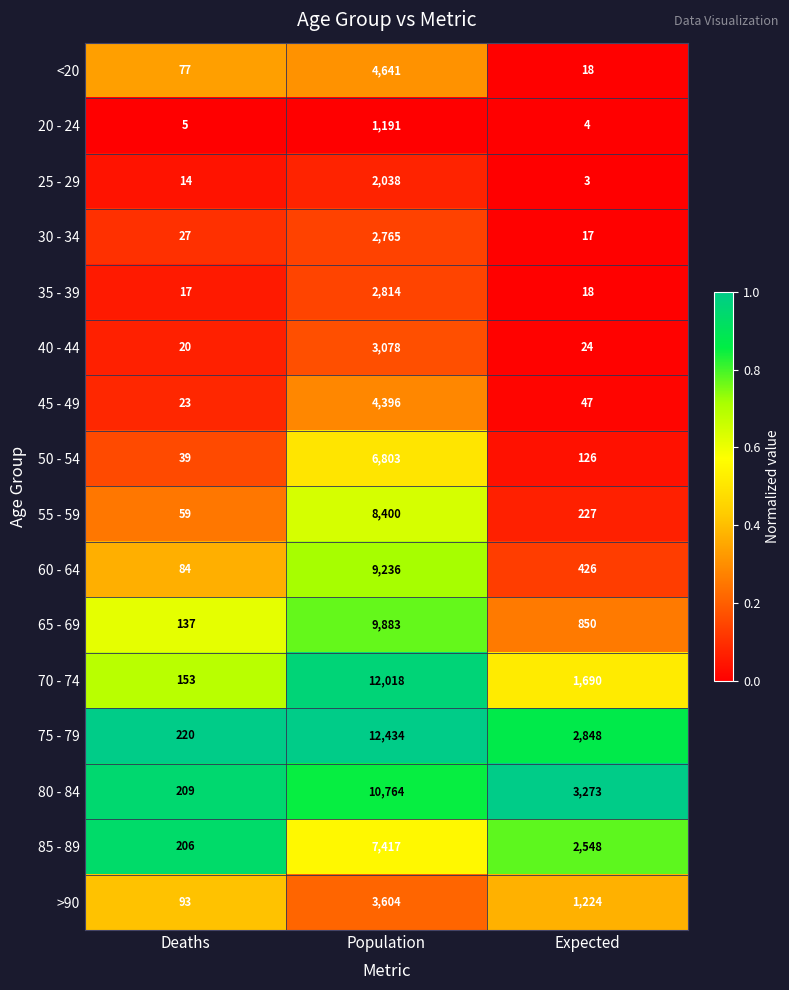

Is it true that 85 - 89 equals 1914 at Population?

False